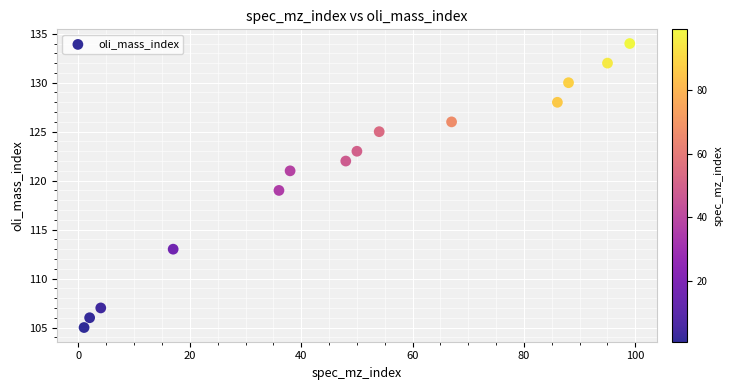

What is the range of X values (max minus min)?

98